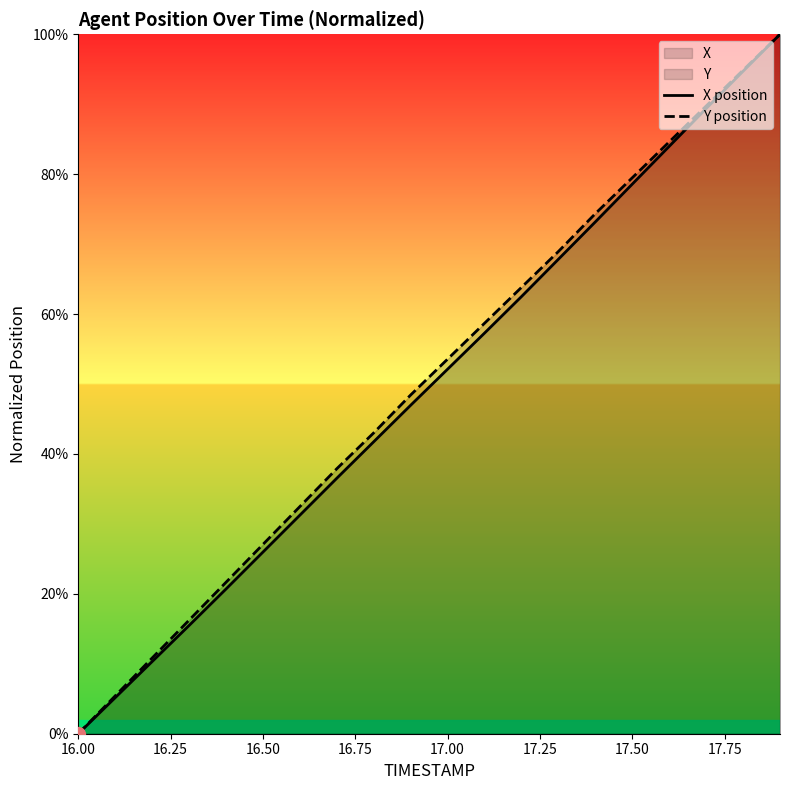

True or false: Y position and X position cross at least once.

False